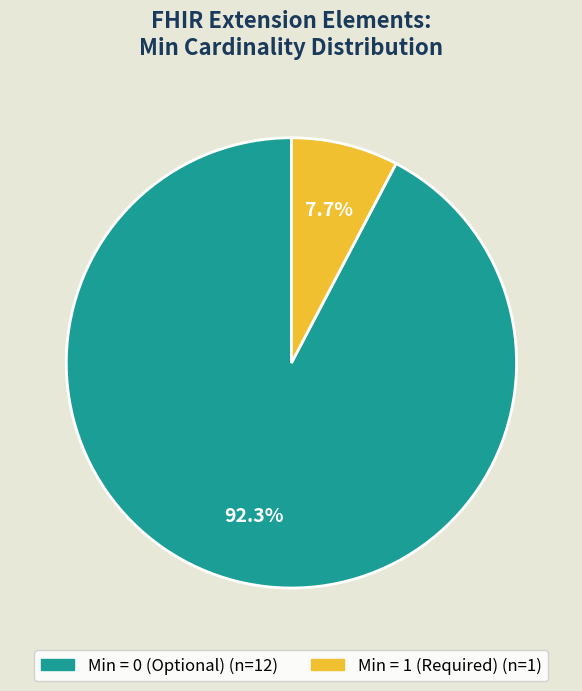

Which category has the smallest portion of the pie?

Min = 1 (Required) (n=1)